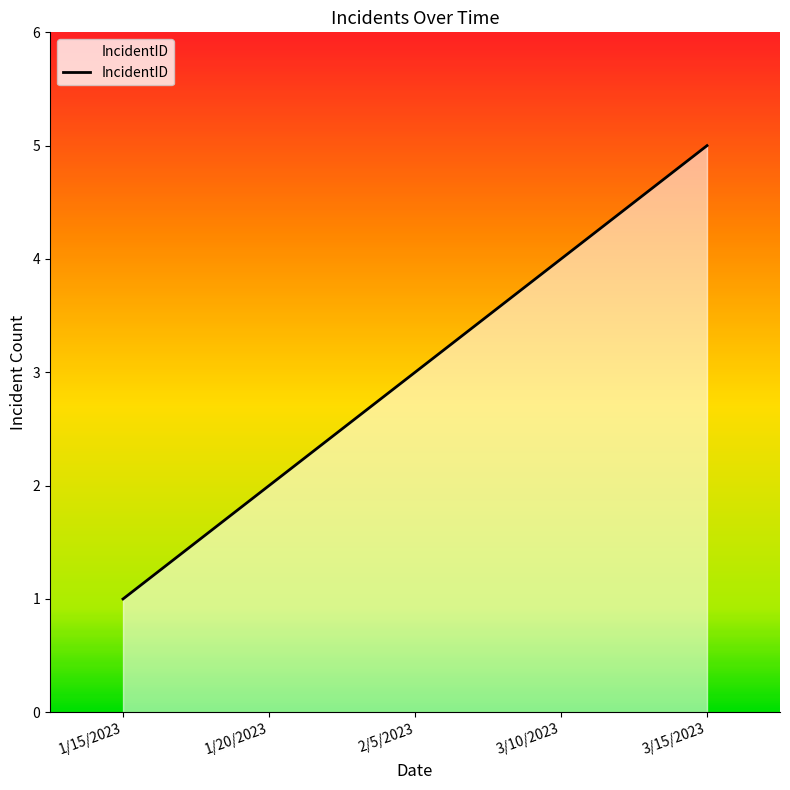

Does the chart display data point markers on the line(s)?

No